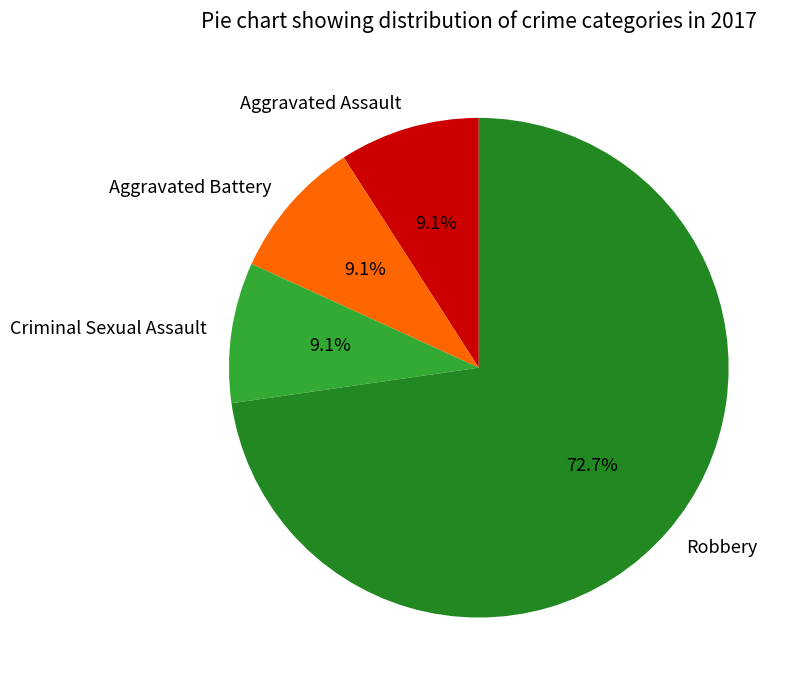

To the nearest percent, what percentage of the pie is Robbery?

73%